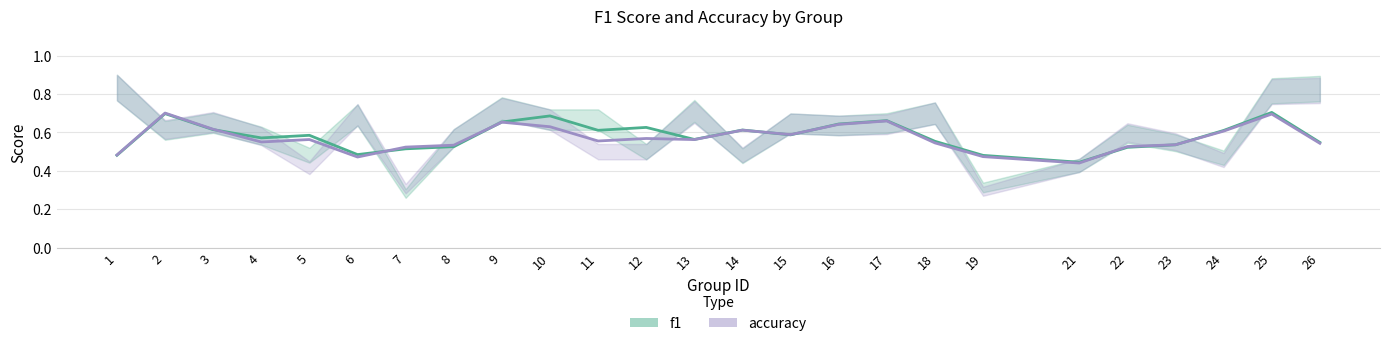

How many intersections are there between accuracy and f1?

7